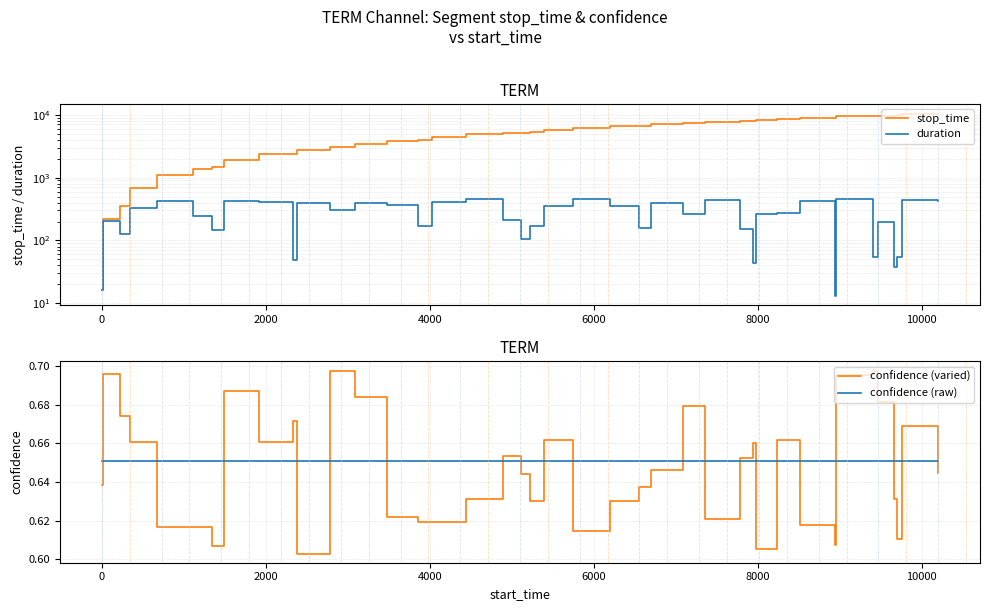

How many intersections are there between confidence (raw) and confidence (varied)?

20